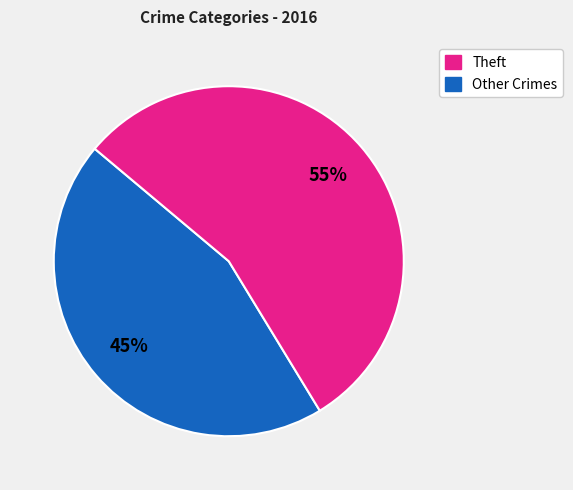

Does any single category account for the majority?

Yes